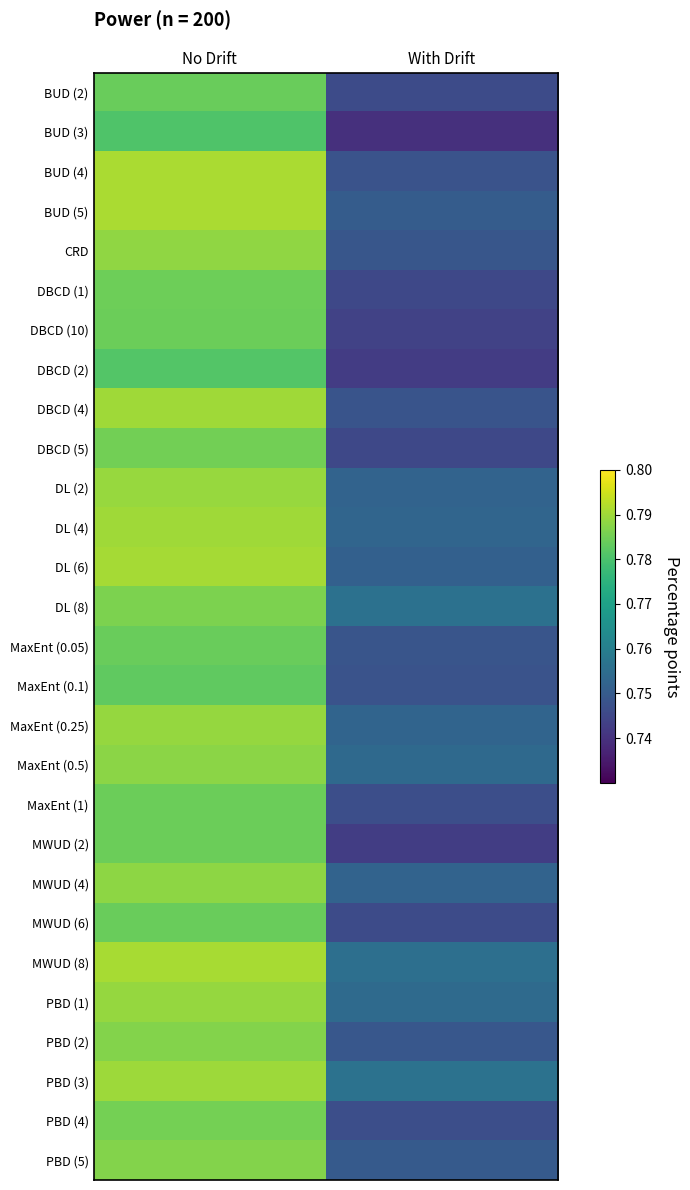

At how many categories does at least one series exceed 0?

2